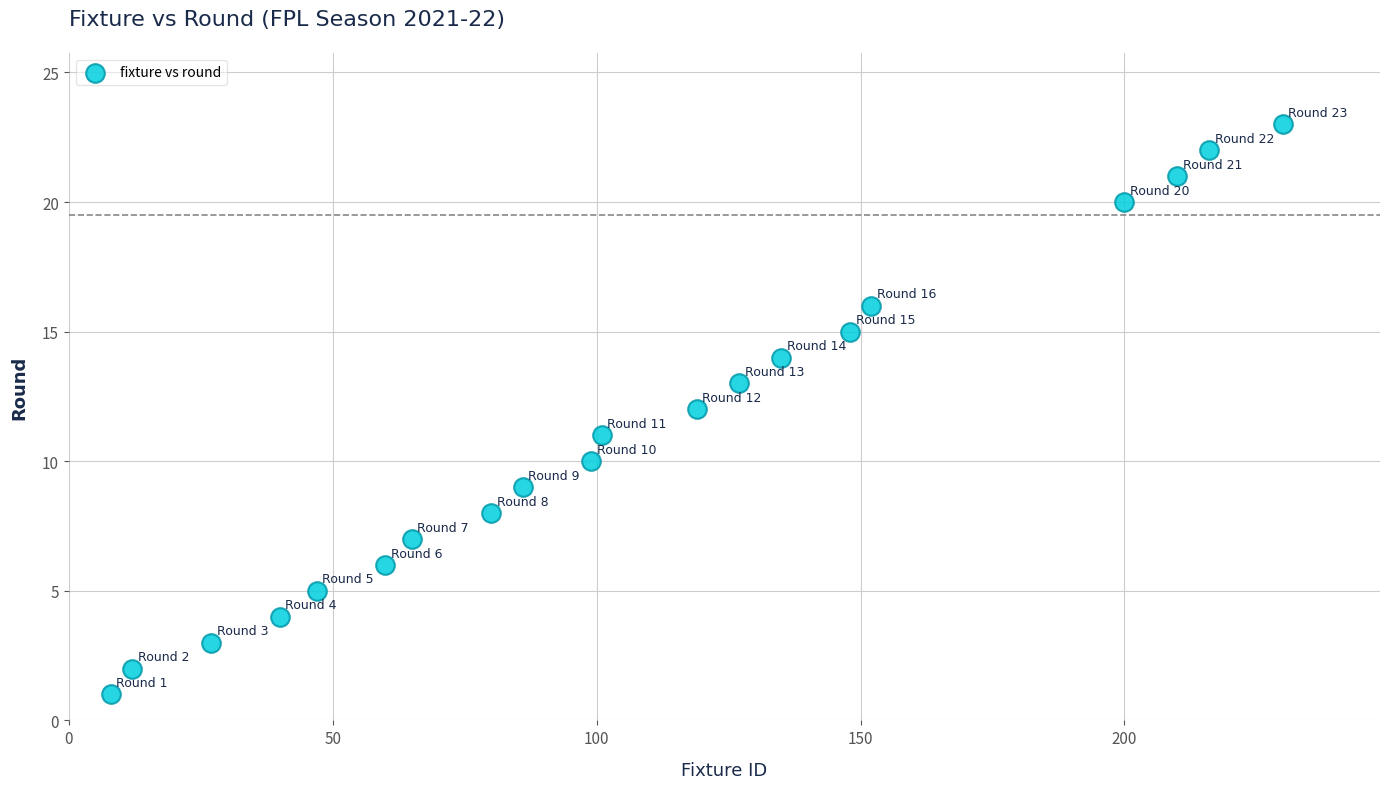

What is the range of X values (max minus min)?

222